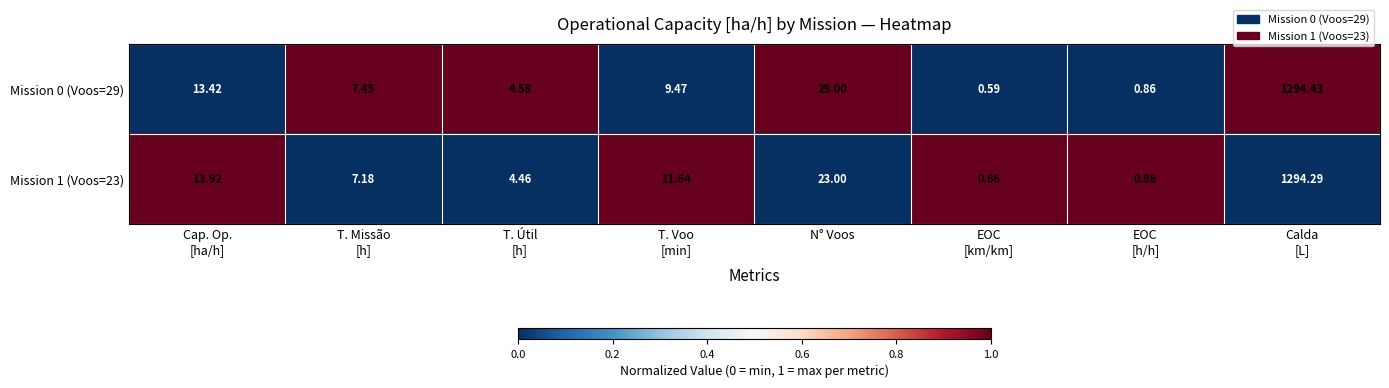

At which label is Mission 0 (Voos=29) closest to 647?

N° Voos